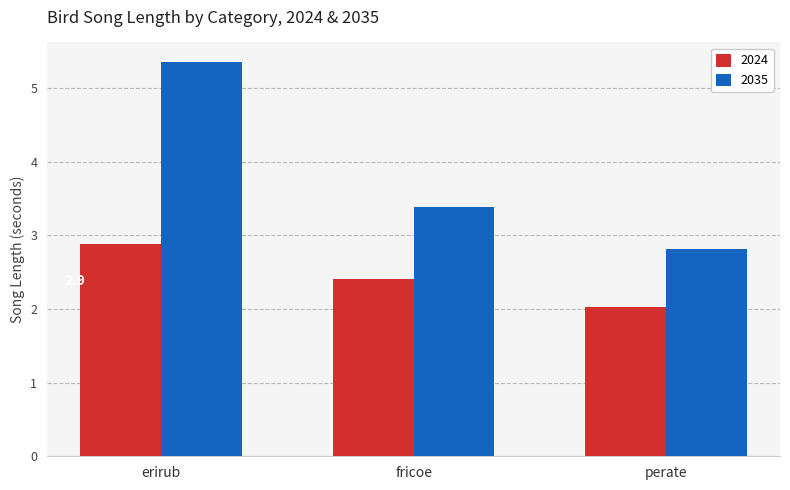

What position from the left is perate?

3